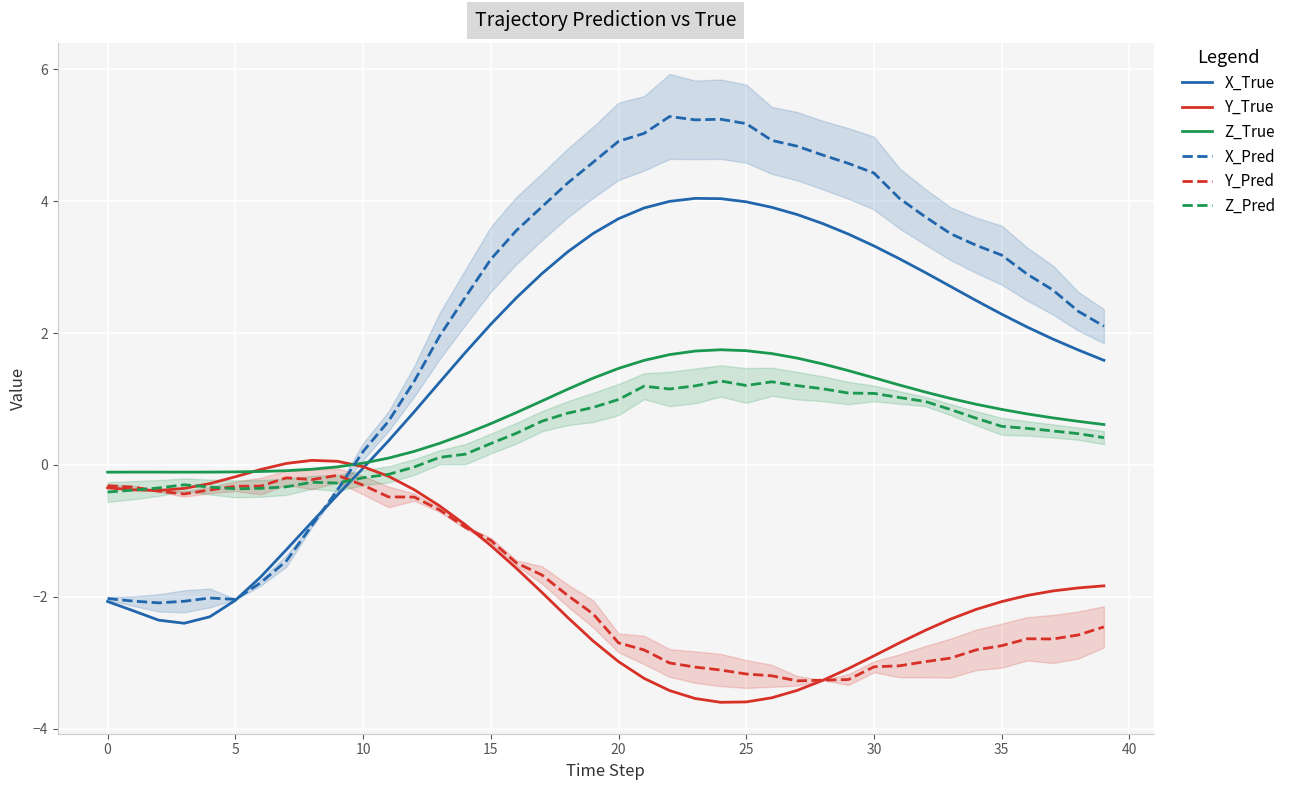

What is the maximum value shown in the chart?

5.3